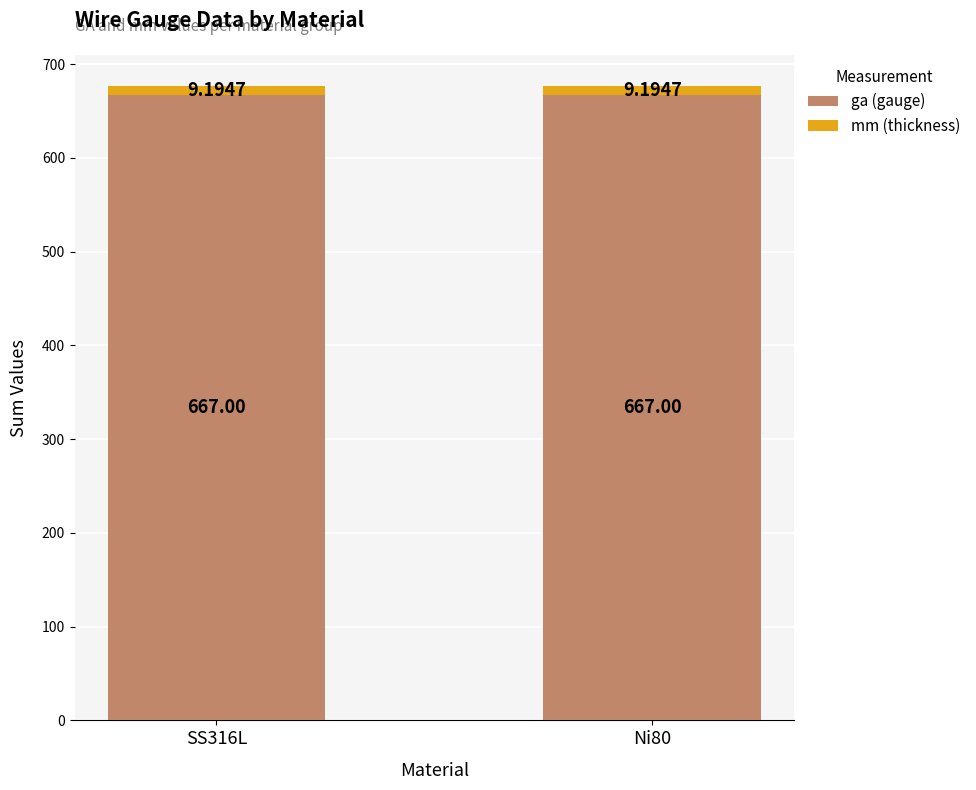

What is the sum of all ga (gauge) values?

1334.0